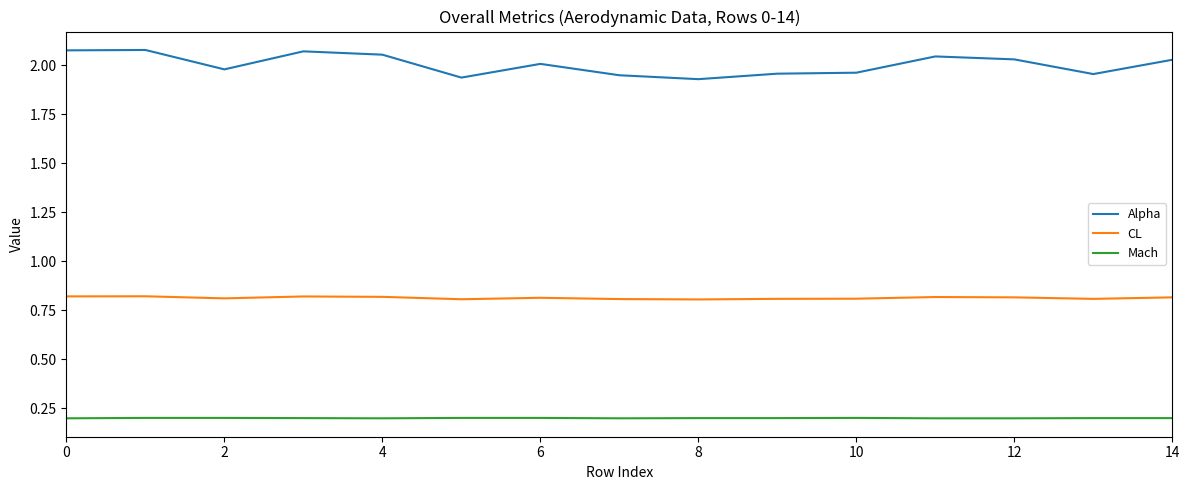

Which series has the largest range (max minus min)?

Alpha